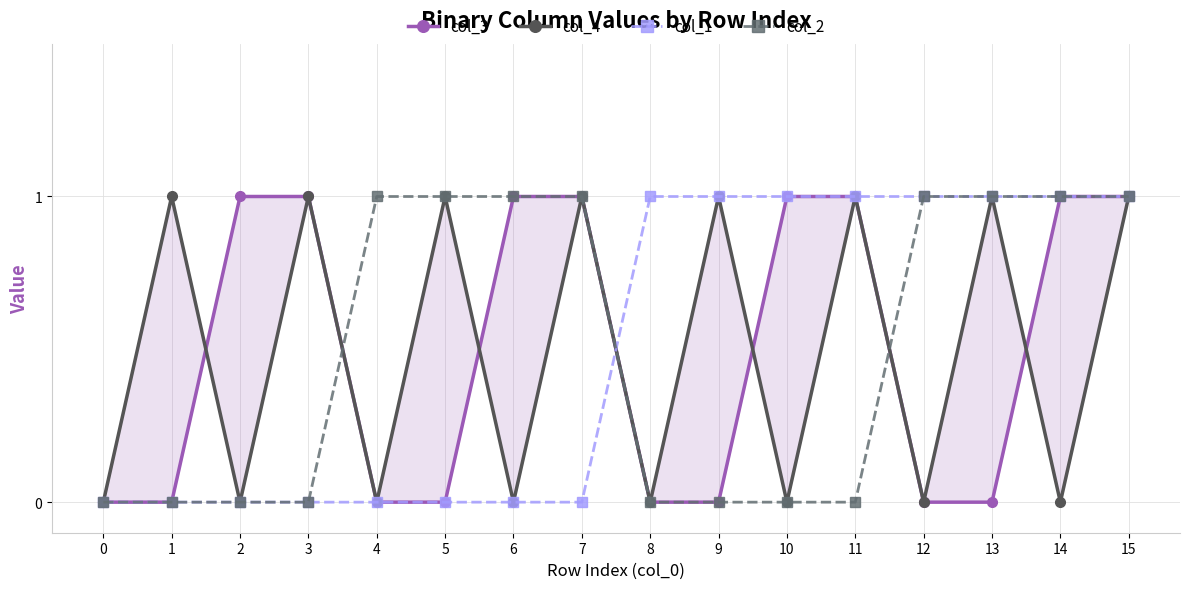

Reading left to right, extract all data points from this chart.

col_3: 0=0	1=0	2=1	3=1	4=0	5=0	6=1	7=1	8=0	9=0	10=1	11=1	12=0	13=0	14=1	15=1
col_4: 0=0	1=1	2=0	3=1	4=0	5=1	6=0	7=1	8=0	9=1	10=0	11=1	12=0	13=1	14=0	15=1
col_1: 0=0	1=0	2=0	3=0	4=0	5=0	6=0	7=0	8=1	9=1	10=1	11=1	12=1	13=1	14=1	15=1
col_2: 0=0	1=0	2=0	3=0	4=1	5=1	6=1	7=1	8=0	9=0	10=0	11=0	12=1	13=1	14=1	15=1